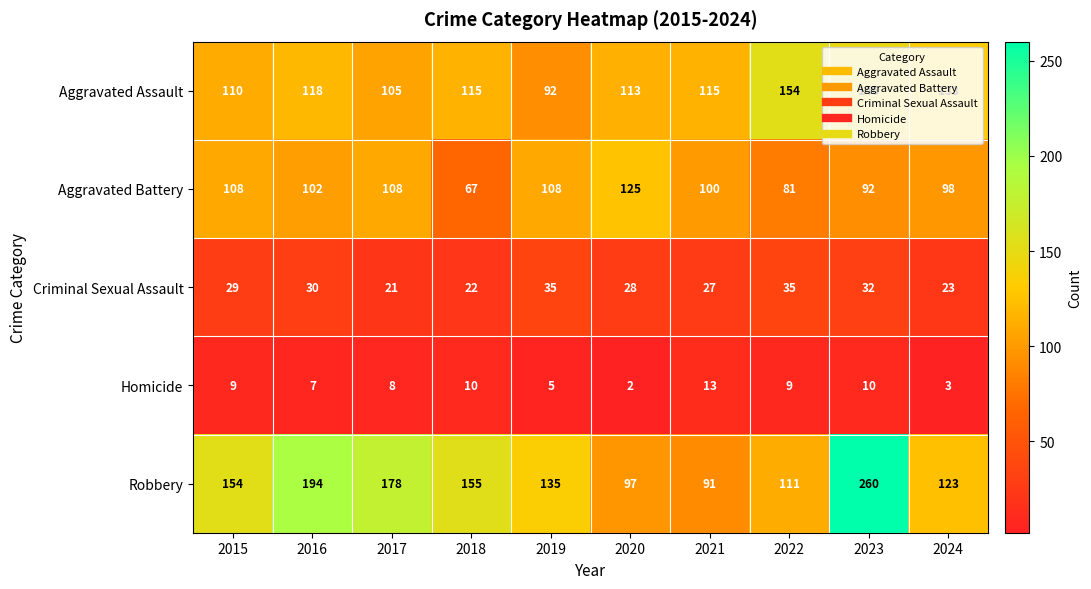

Count the number of data series in this chart.

5